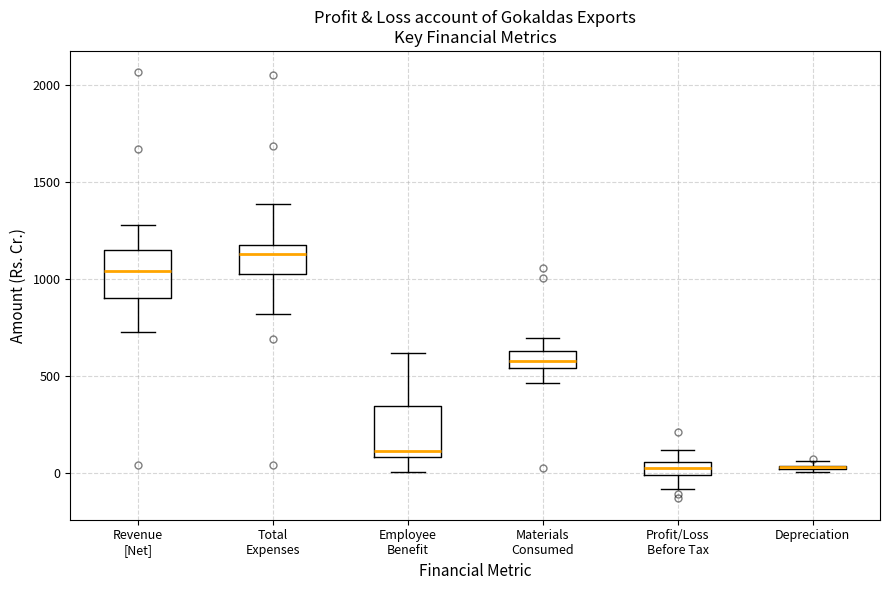

Where is the lower edge of the box for Profit/Loss Before Tax on the y-axis? The values are not printed on the chart, so give them approximately, as read against the axis.

0